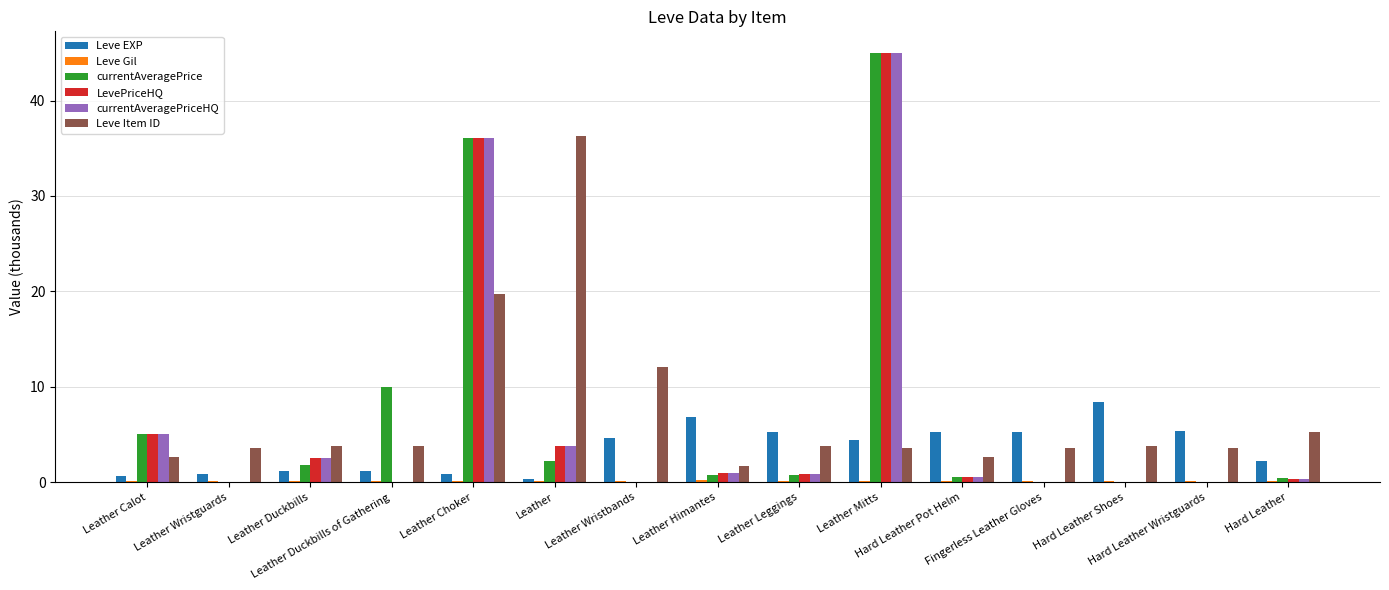

What is the highest value of the Leve EXP series?

8.4